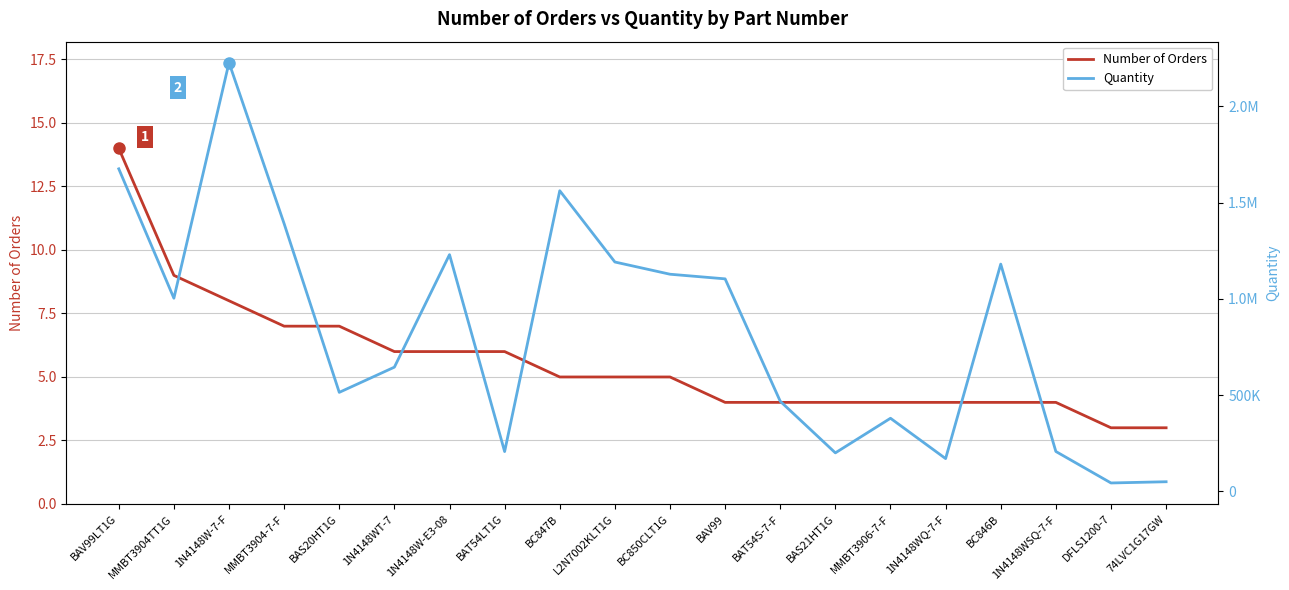

What are all the series names shown in the legend?

Number of Orders, Quantity